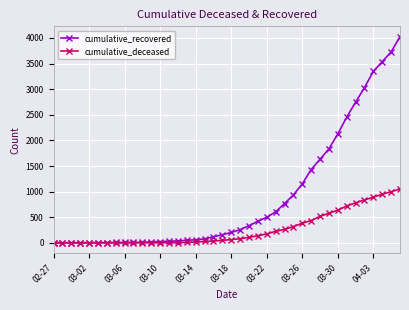

Is this an area chart (filled region under the line)?

No